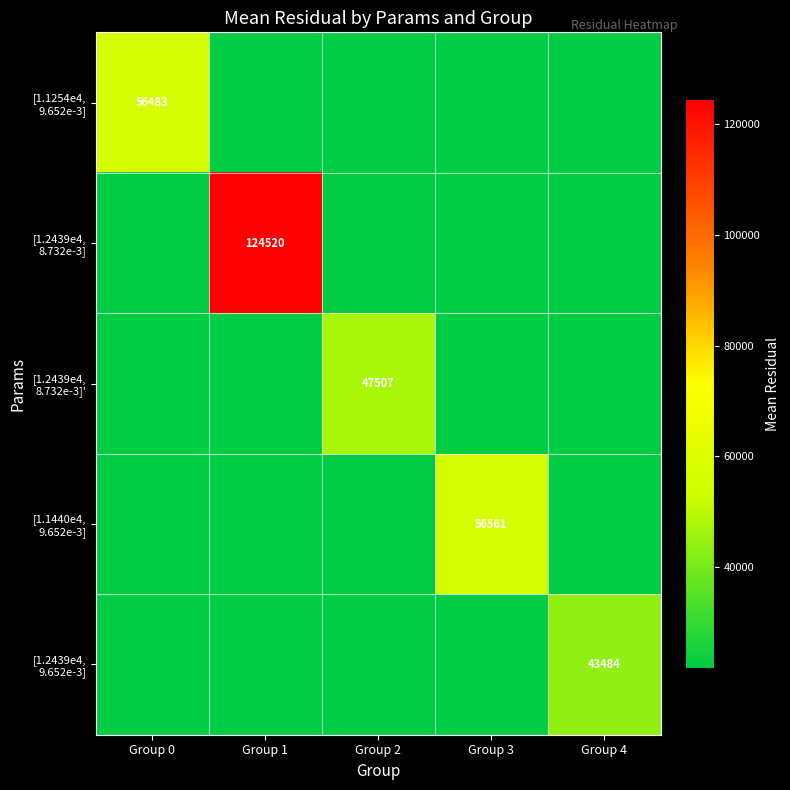

List the labels in order of [1.1440e4, 9.652e-3] value, largest first.

Group 3, Group 0, Group 1, Group 2, Group 4